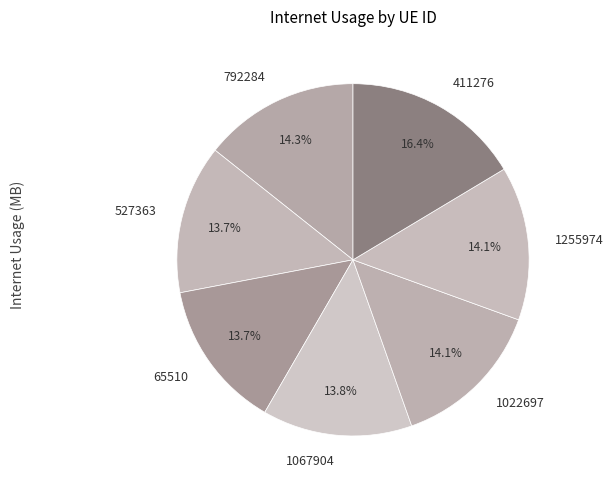

Is there a majority slice in this chart?

No